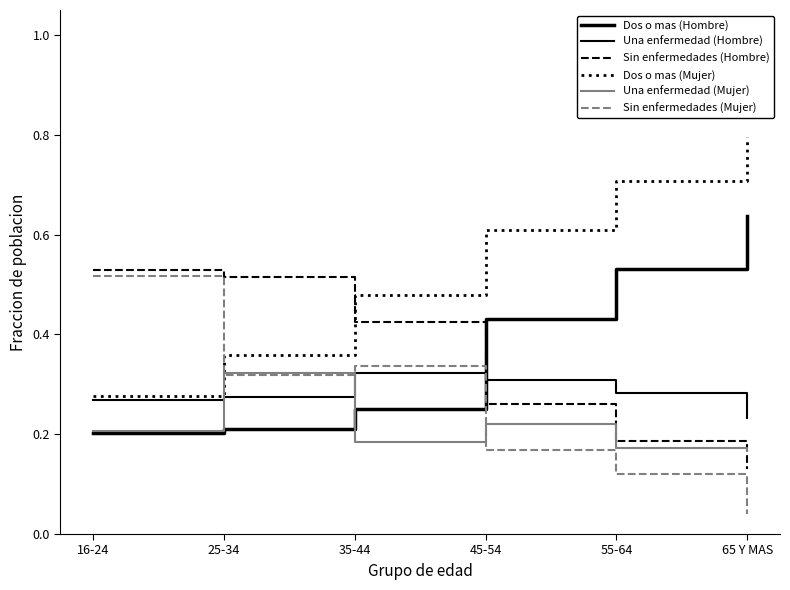

Is this an area chart (filled region under the line)?

No